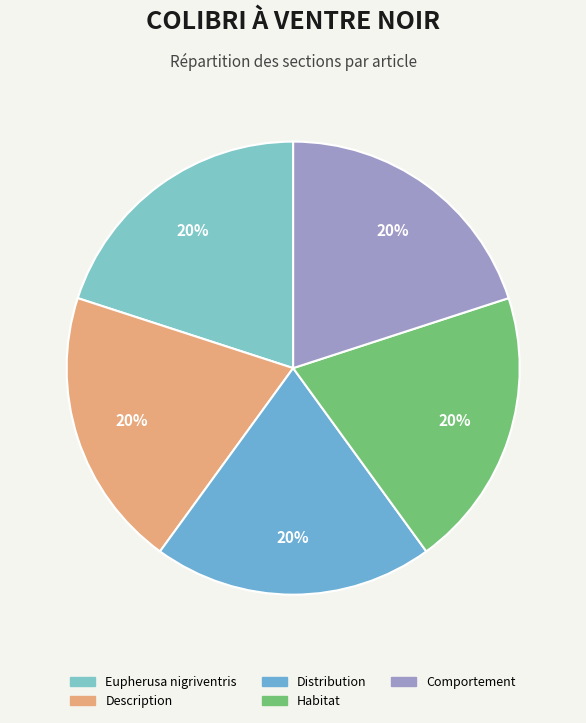

How many slices are in this pie chart?

5